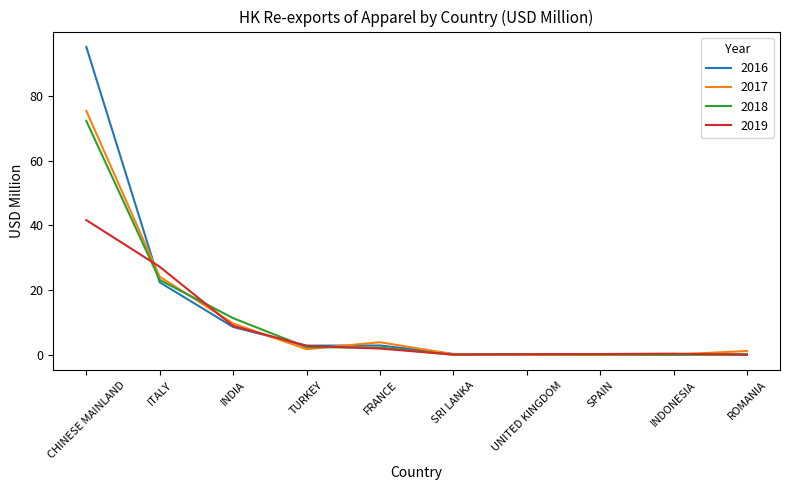

What is the total value across all series at SRI LANKA?

0.7